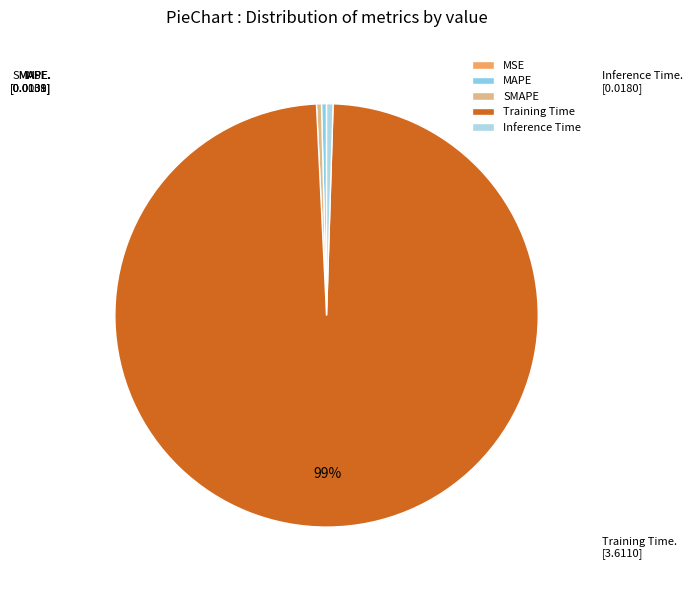

Is the sum of SMAPE and MSE greater than half?

No